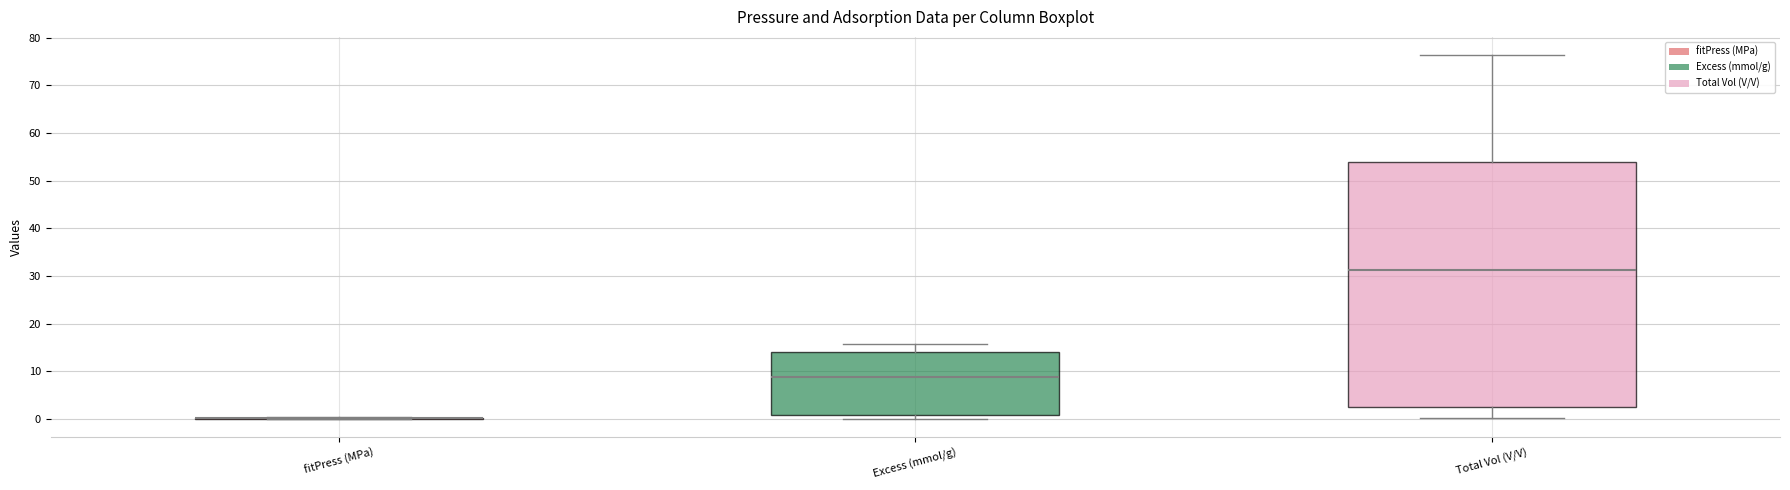

Reading left to right, read every box against the y-axis: the position of its median line, the range the box covers, and the ends of its whiskers. The values are not printed on the chart, so give them approximately, as read against the axis.

fitPress (MPa): box collapsed to a line at 0, whiskers 0 to 0
Excess (mmol/g): median 9, box 1 to 14, whiskers 0 to 16
Total Vol (V/V): median 31, box 3 to 54, whiskers 0 to 76